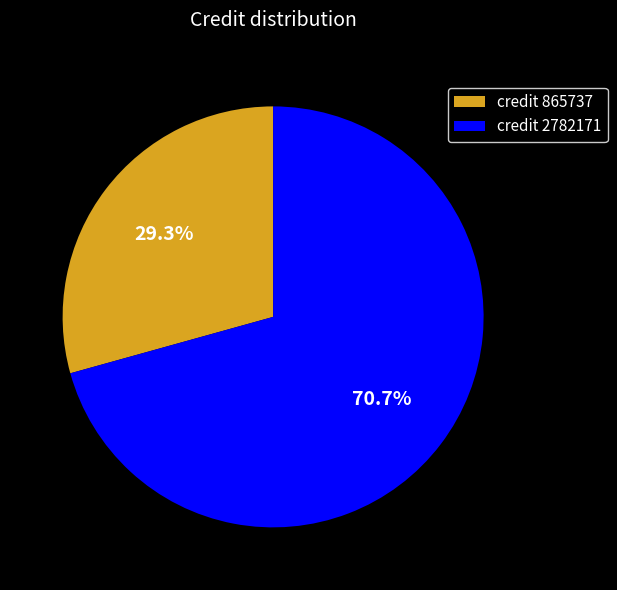

How many slices are in this pie chart?

2